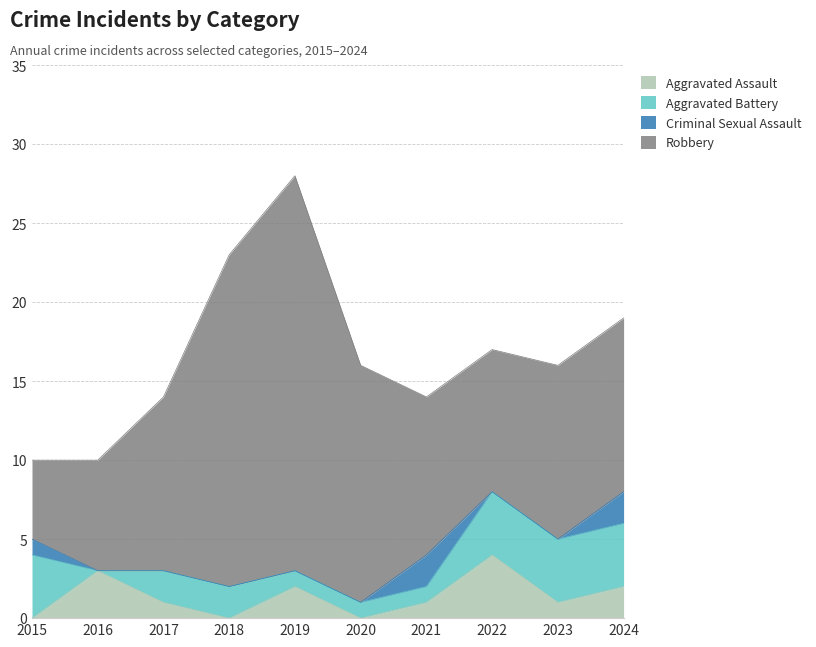

What is the sum of all Criminal Sexual Assault values?

5